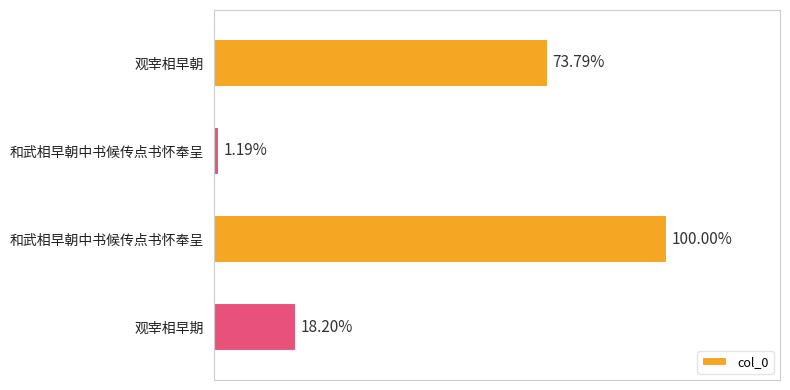

List the labels in order of value, largest first.

和武相早朝中书候传点书怀奉呈, 观宰相早朝, 观宰相早期, 和武相早朝中书候传点书怀奉呈